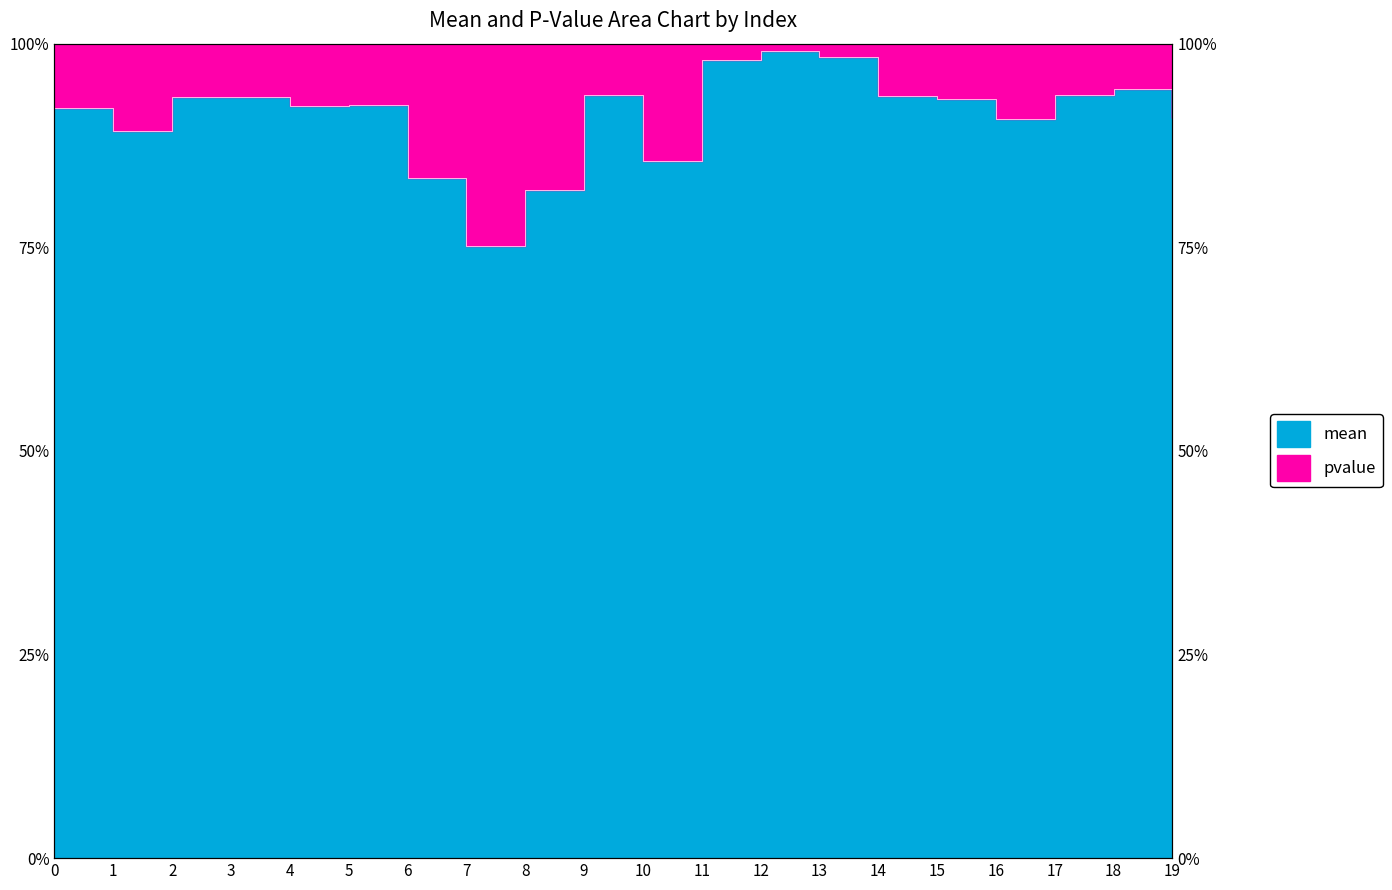

Read the value at 9.

0.9